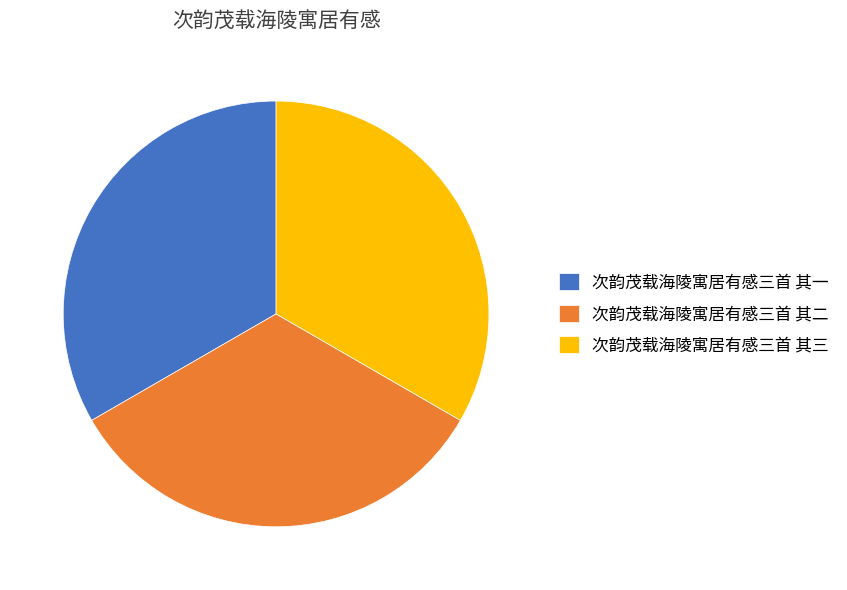

How many slices are in this pie chart?

3